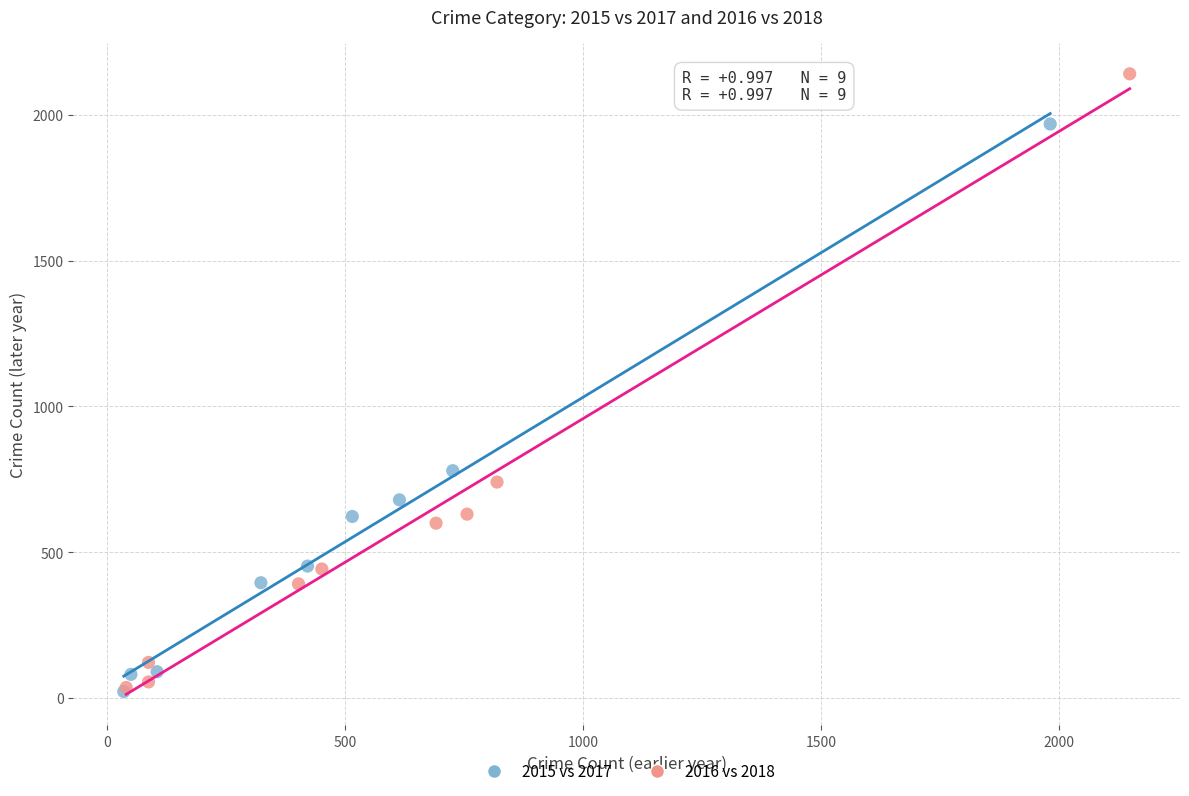

Which series has the widest spread of Y values?

2016 vs 2018